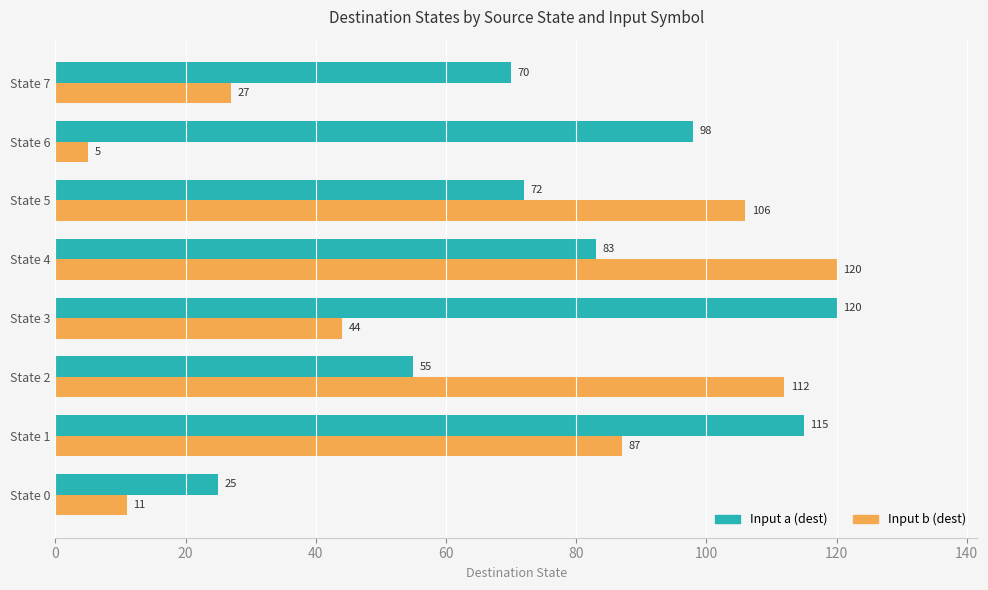

Which series has the widest spread of values?

Input b (dest)